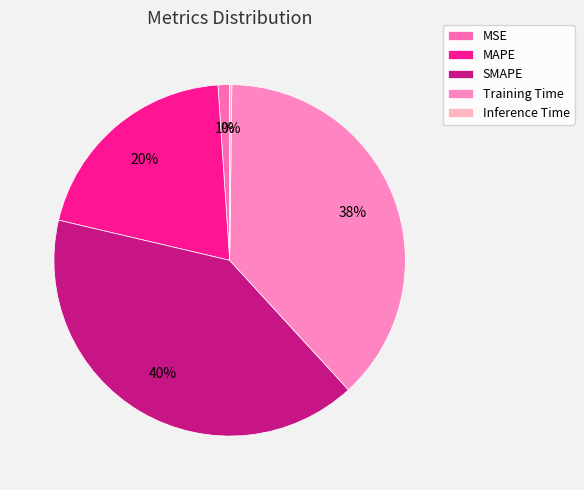

To the nearest percent, what is the difference between the SMAPE and MAPE slice percentages?

20%